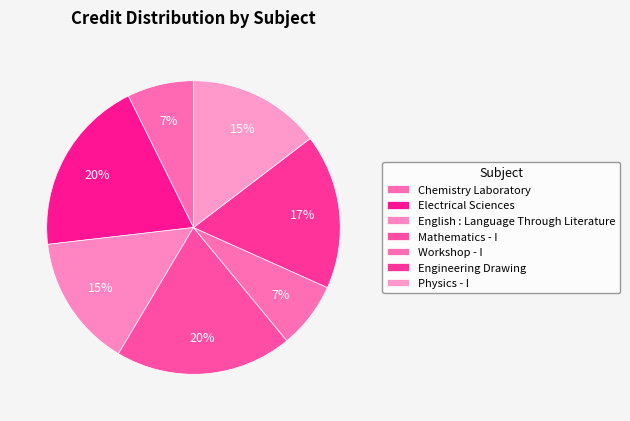

Count the number of slices in the pie.

7